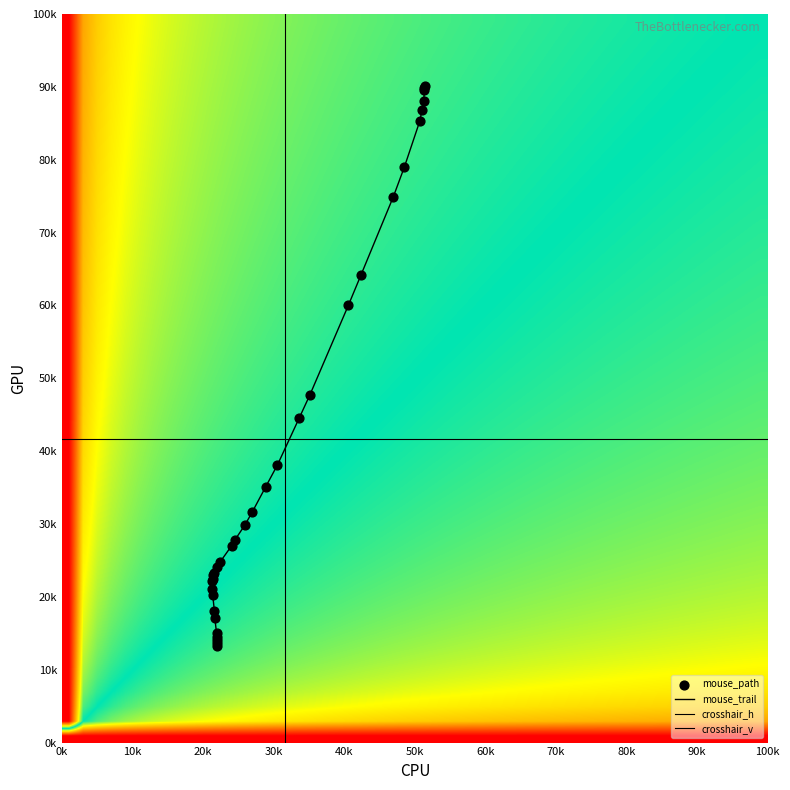

Reading left to right, extract all data points from this chart.

mouse: 90.2	89.8	89.6	88.0	86.8	85.3	79.0	74.9	64.2	60.0	47.7	44.6	38.1	35.1	31.6	29.9	27.8	27.0	24.8	24.1	23.2	23.0	22.5	22.2	21.1	20.2	18.0	17.1	15.0	14.4	14.1	13.6	13.3
y_vals: 90.2	89.8	89.6	88.0	86.8	85.3	79.0	74.9	64.2	60.0	47.7	44.6	38.1	35.1	31.6	29.9	27.8	27.0	24.8	24.1	23.2	23.0	22.5	22.2	21.1	20.2	18.0	17.1	15.0	14.4	14.1	13.6	13.3